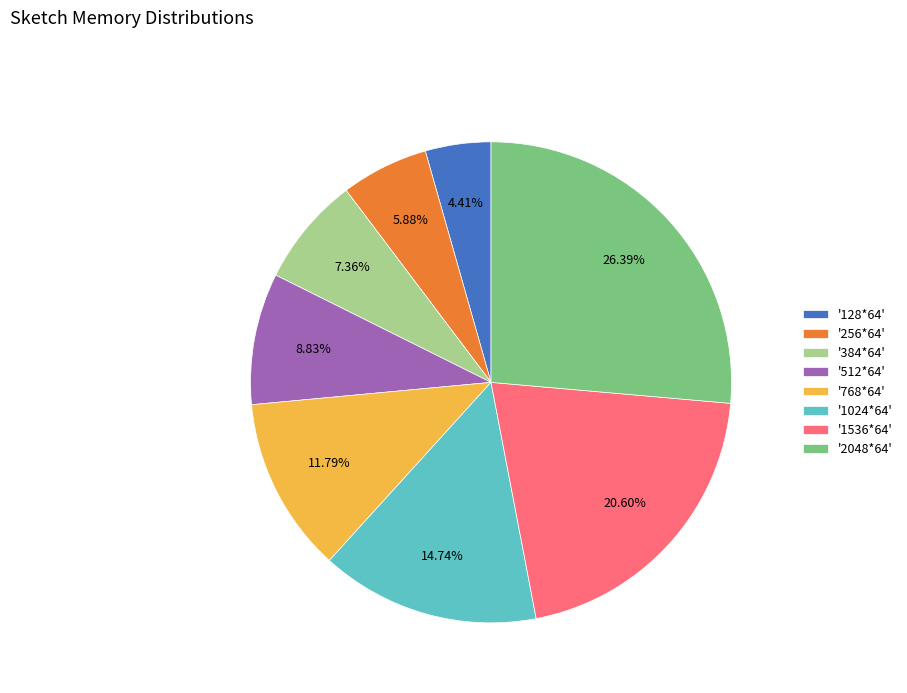

What is the ratio of the value at '256*64' to the value at '512*64'?

0.7